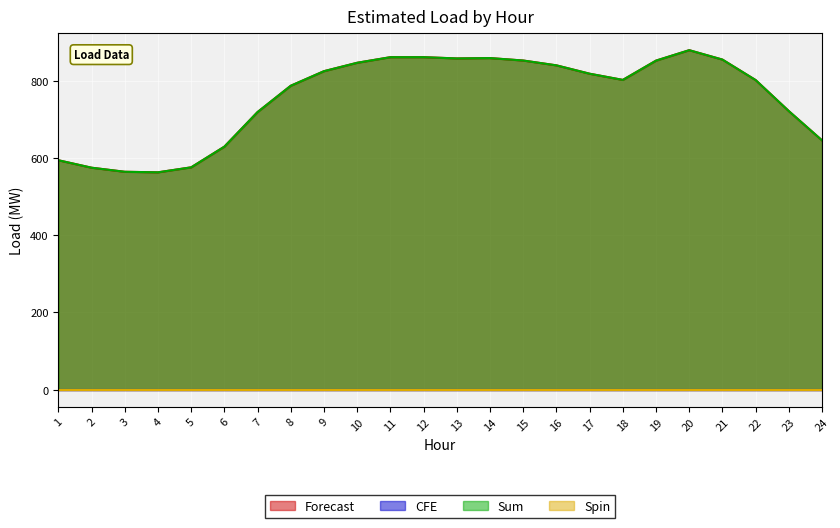

What value does the Sum series have at 13?

857.5